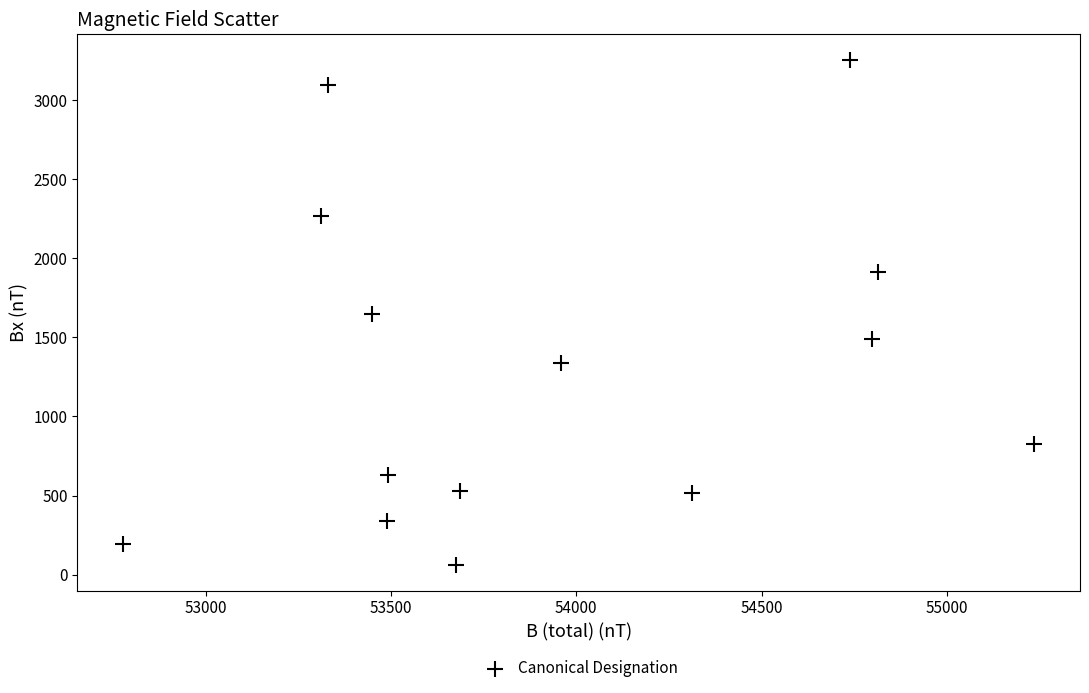

What is the range of Y values (max minus min)?

3197.5